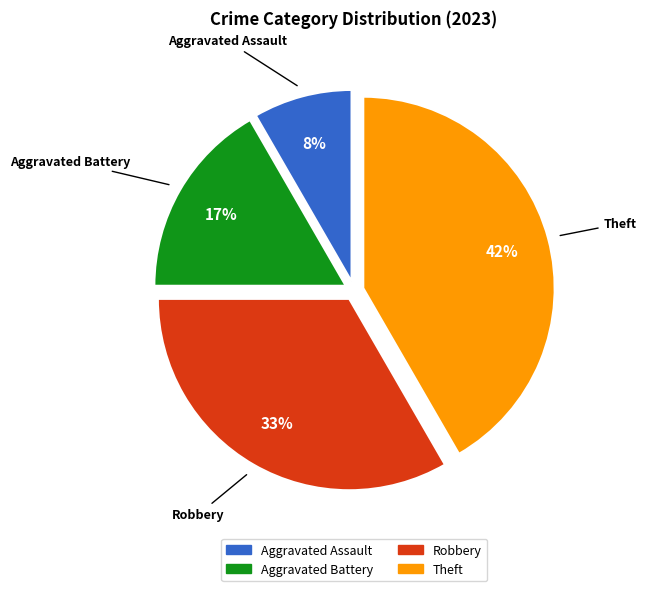

How many segments does this pie chart have?

4